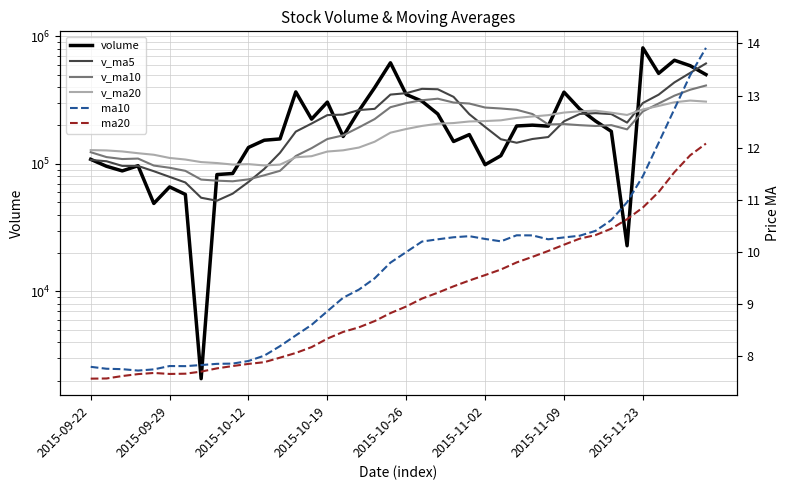

In v_ma5, how many points are lower than both neighbors (excluding endpoints)?

3